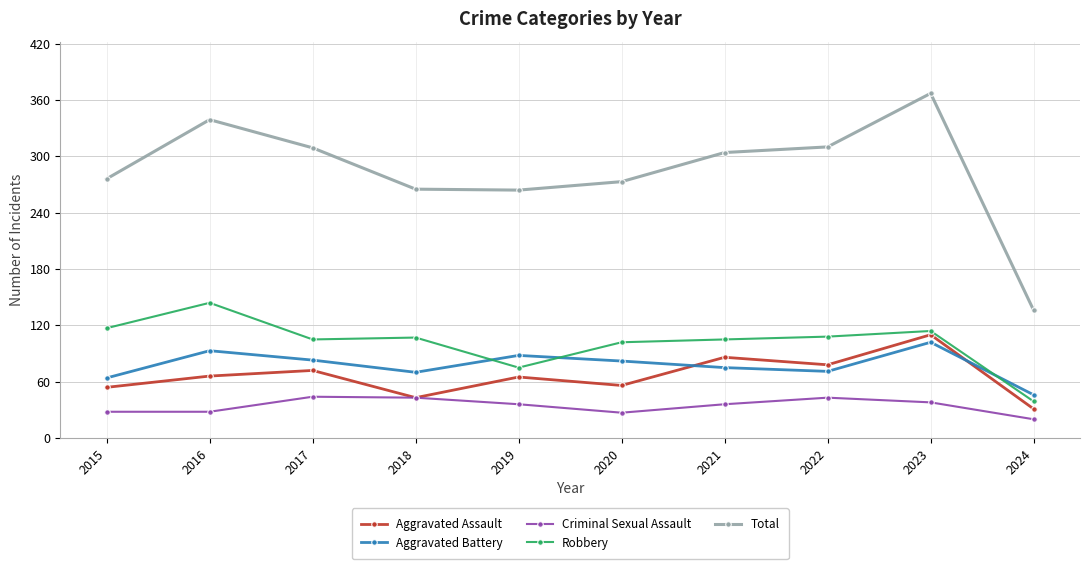

What are all the series names shown in the legend?

Aggravated Assault, Aggravated Battery, Criminal Sexual Assault, Robbery, Total